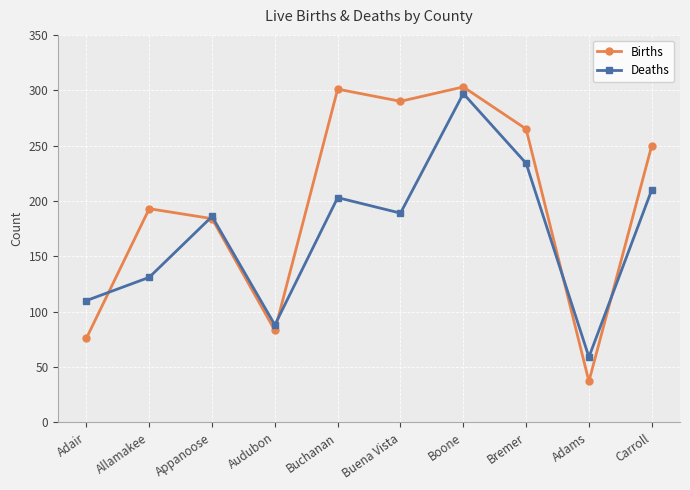

Between Allamakee and Adams, which series saw the biggest shift?

Births